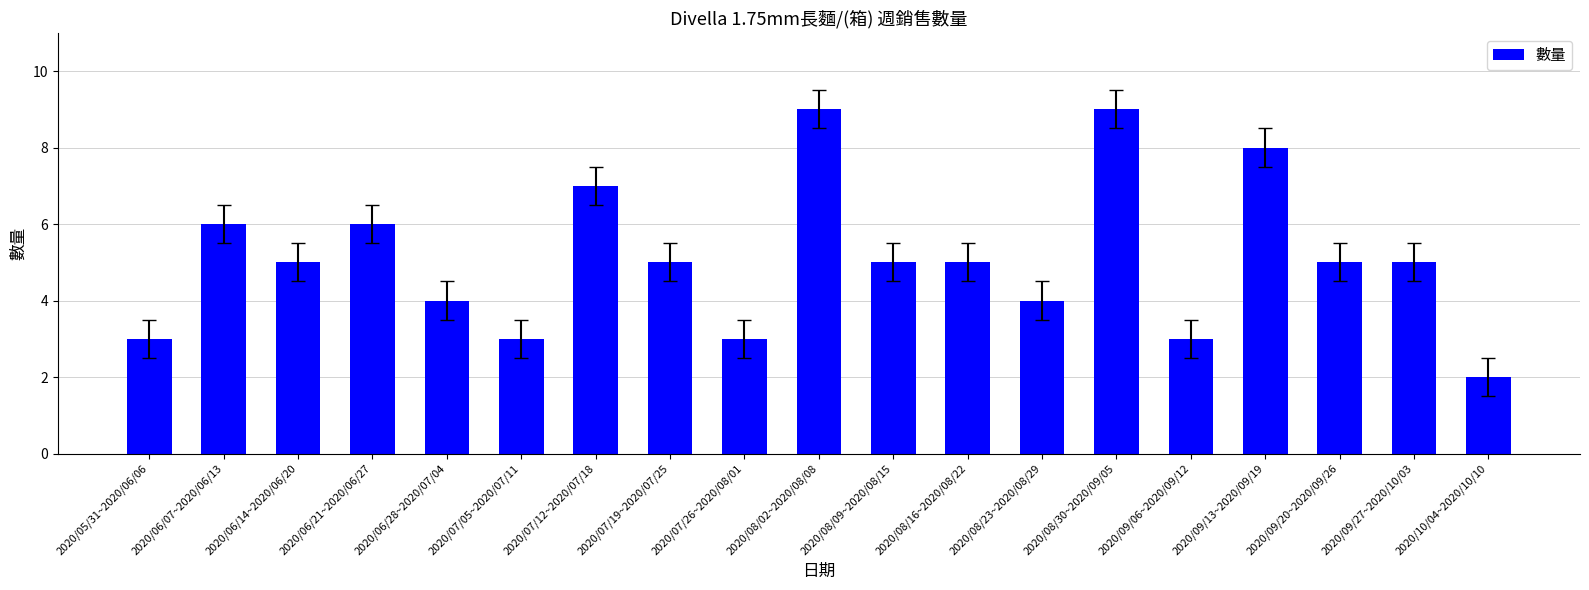

What is the greatest value displayed?

9